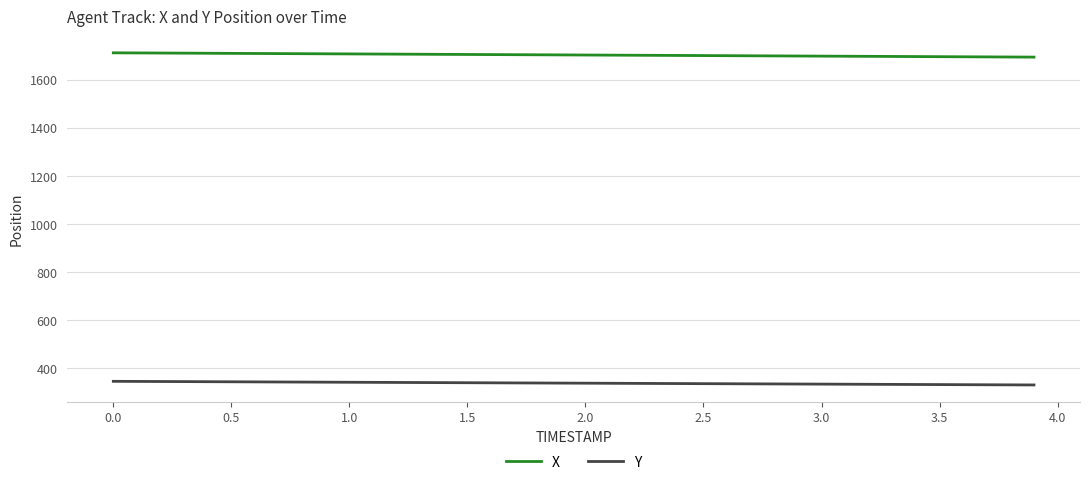

True or false: X and Y intersect in this chart.

False